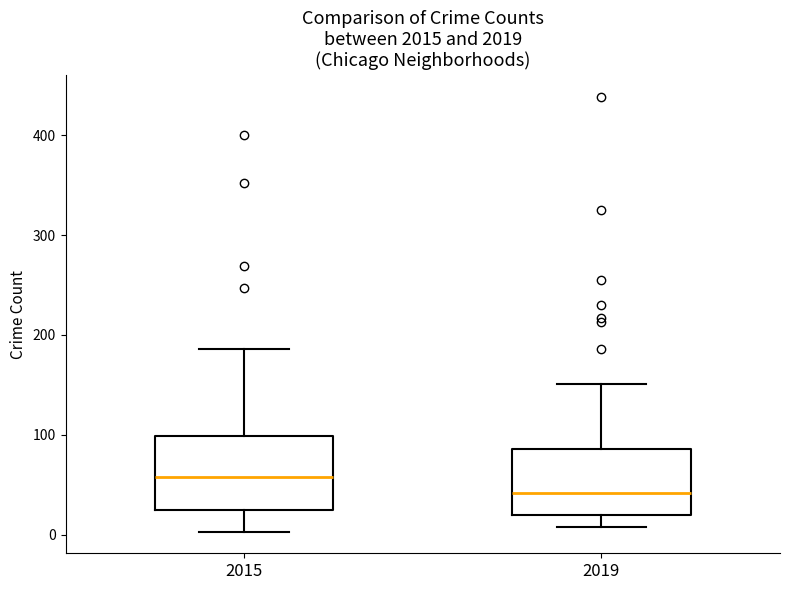

Reading left to right, transcribe this box plot: for each box, give where its median line is, the range the box spans, and where its two whiskers end, as read against the y-axis. The values are not printed on the chart, so give them approximately, as read against the axis.

2015: median 60, box 30 to 100, whiskers 0 to 190
2019: median 40, box 20 to 90, whiskers 10 to 150